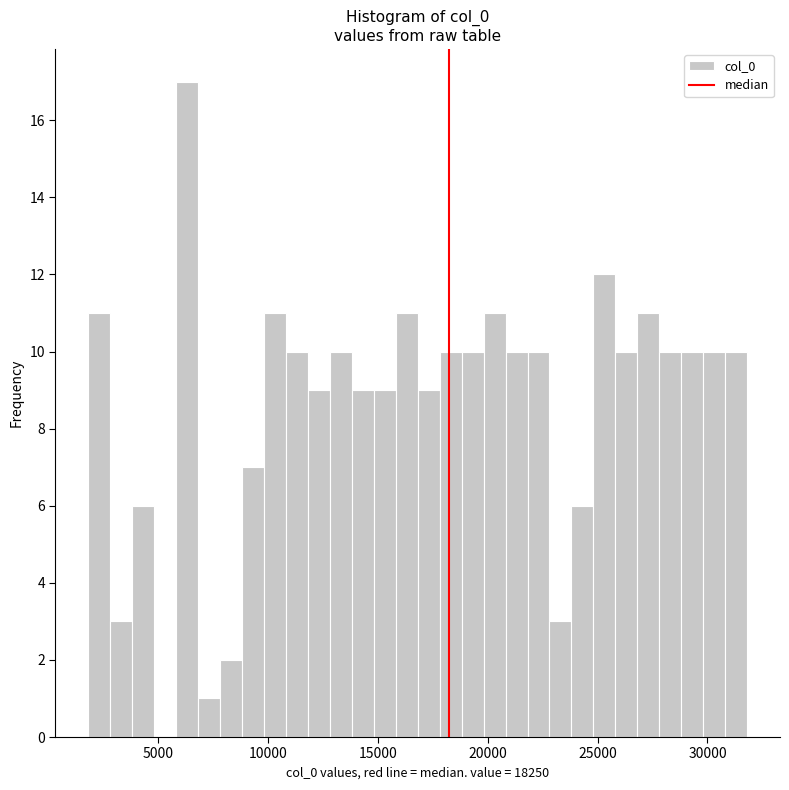

Read against the x-axis, roughly where is the centre of the tallest bar?

6500